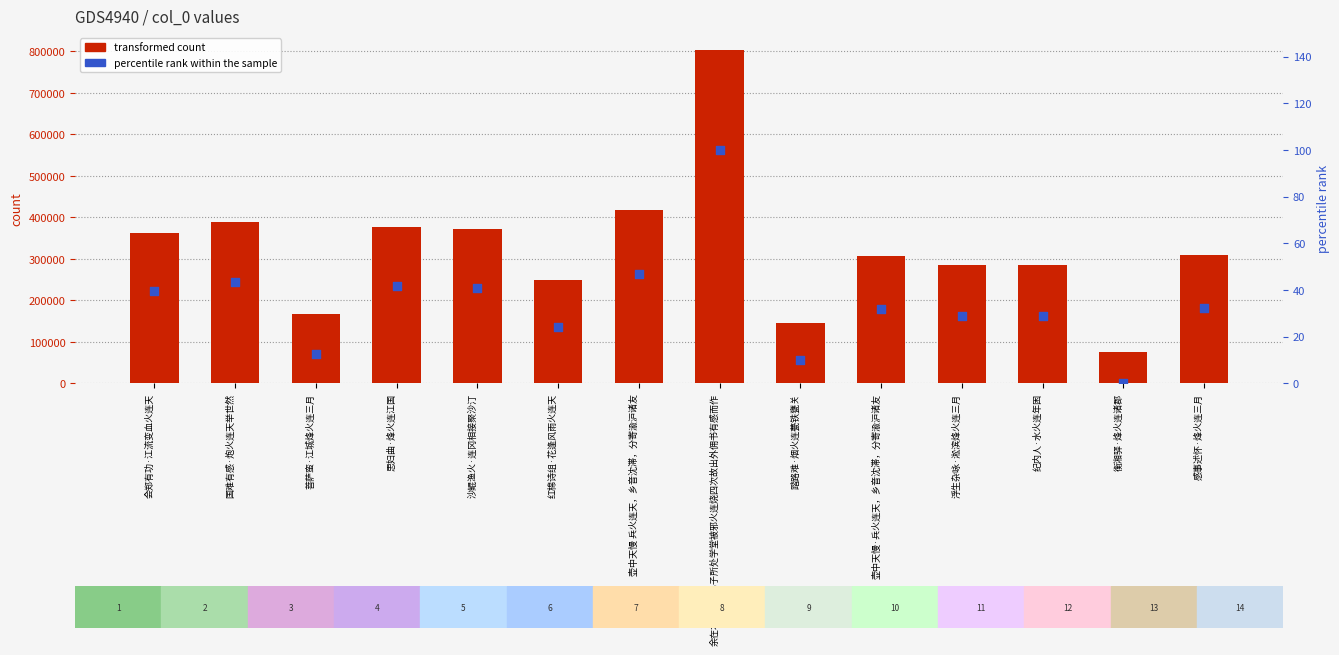

At which category is the sum across all series the highest?

余在本村课诸弟子所处学堂被邪火连烧四次故出外佣书有感而作